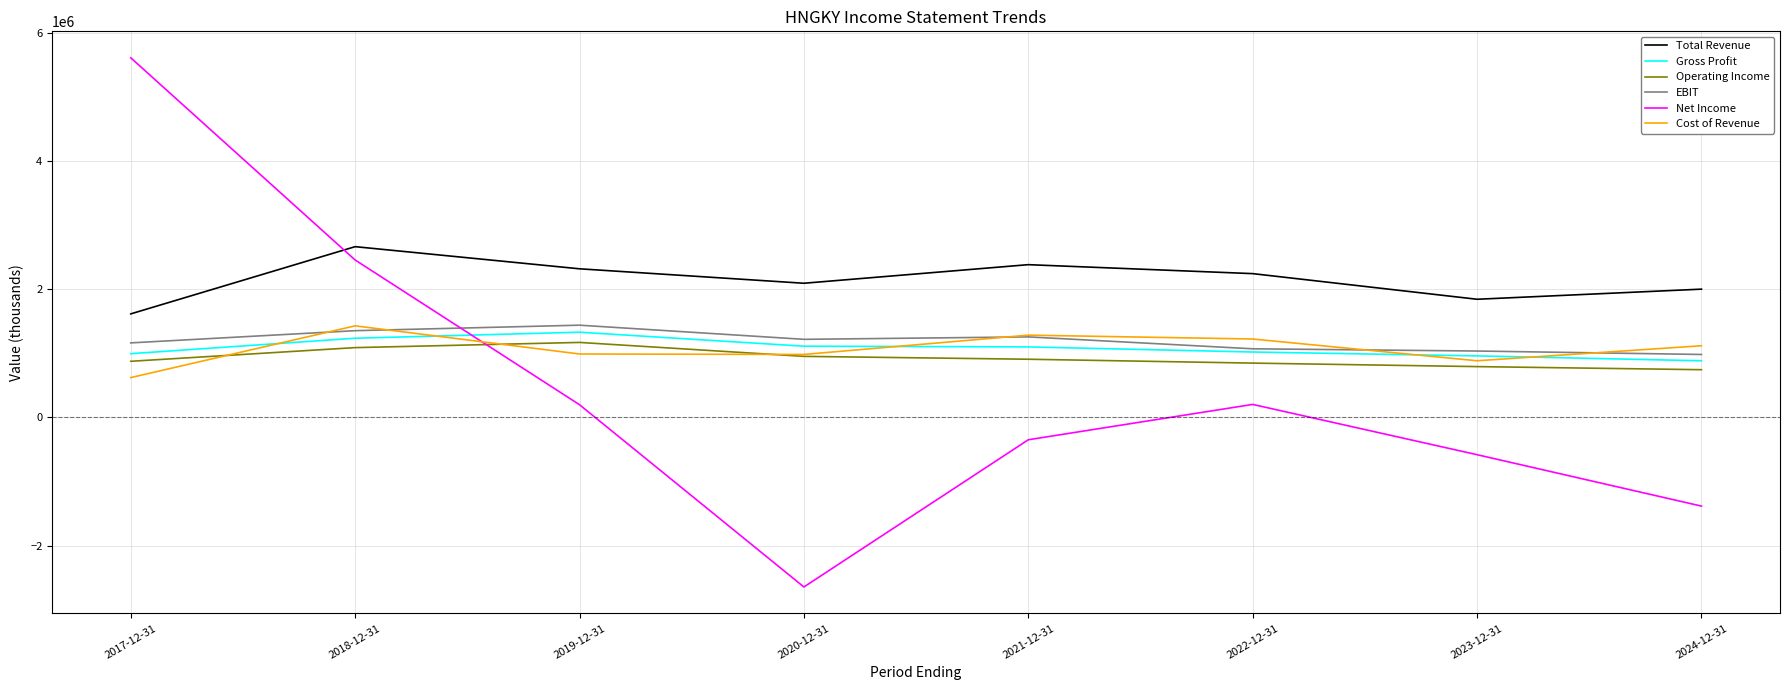

True or false: Gross Profit and Operating Income cross at least once.

False